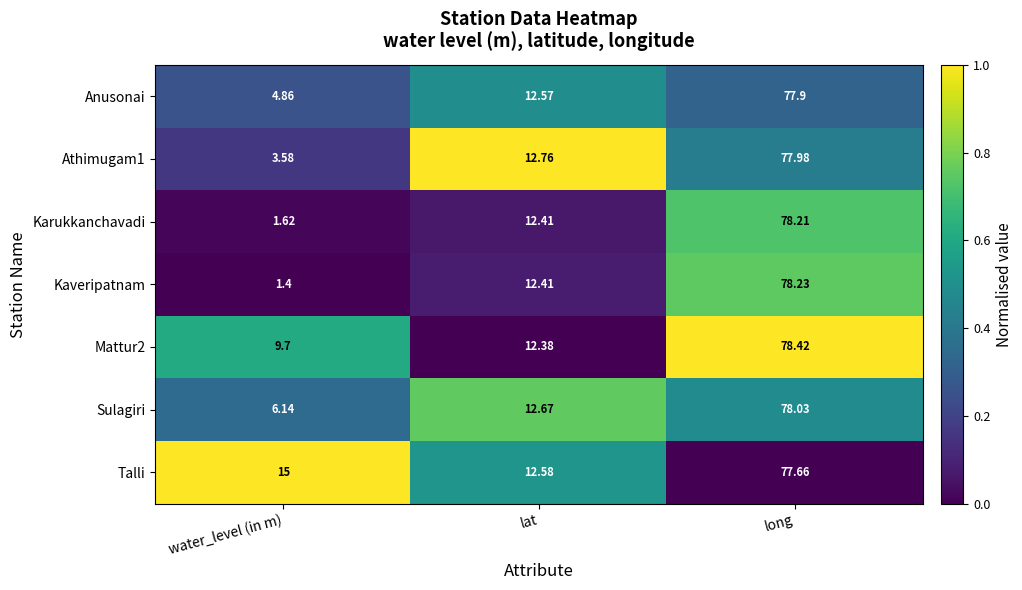

Which series has the largest range (max minus min)?

Kaveripatnam